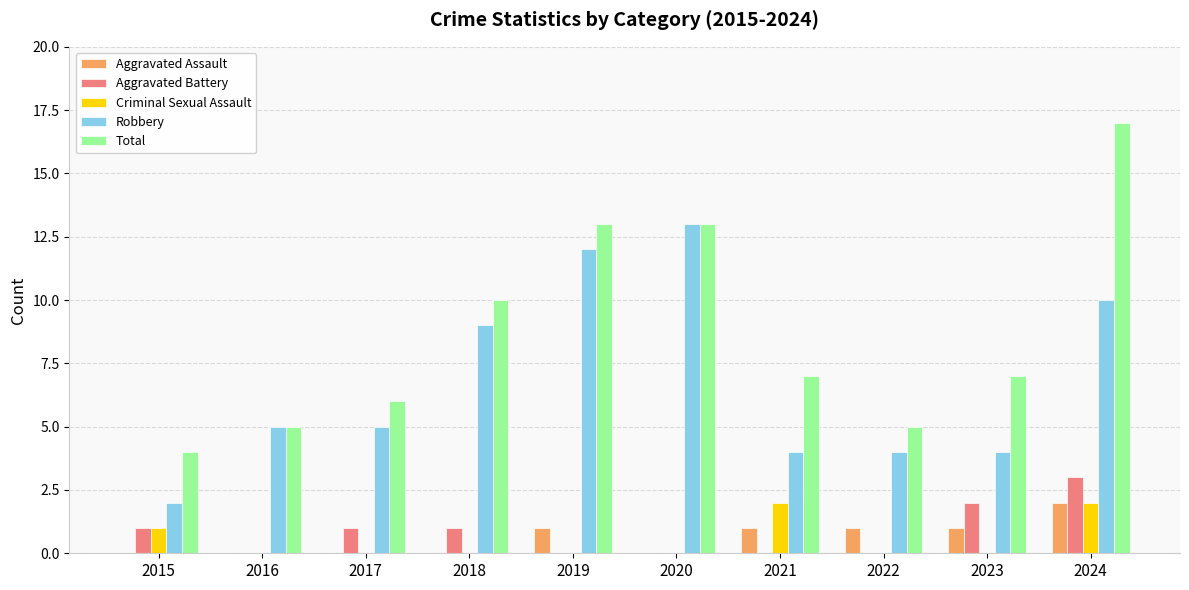

Which category has the highest value across all series?

2024